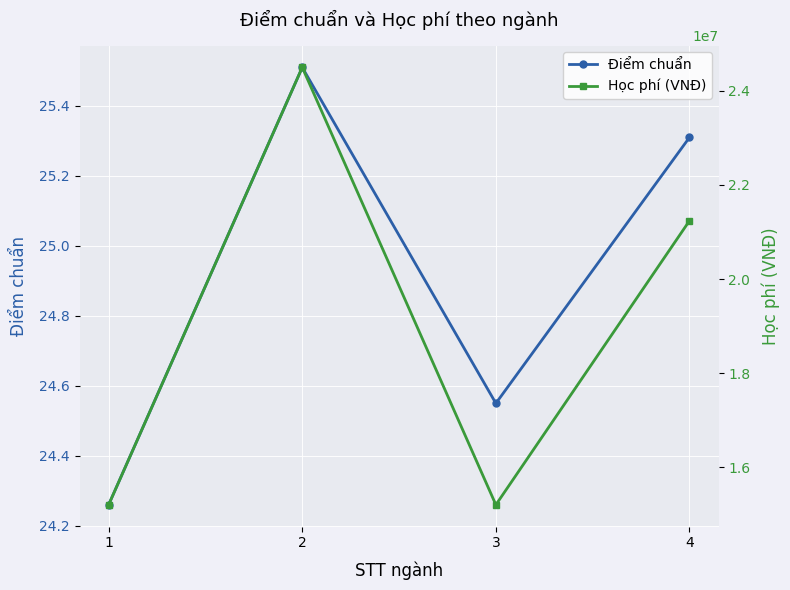

What is the sum of the Điểm chuẩn values at 4 and 1?

49.6